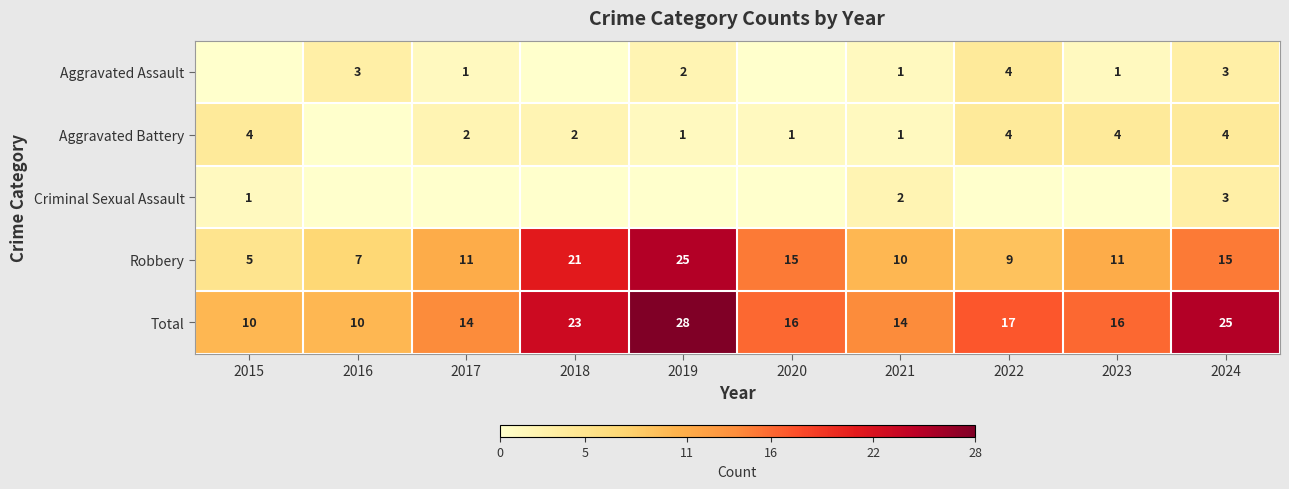

The value of Robbery at 2024 is 6. True or false?

False